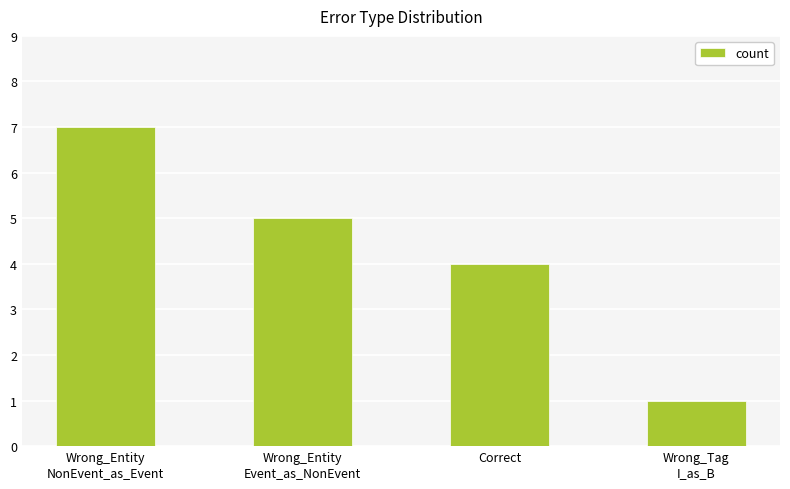

How many values are between 4 and 7?

3